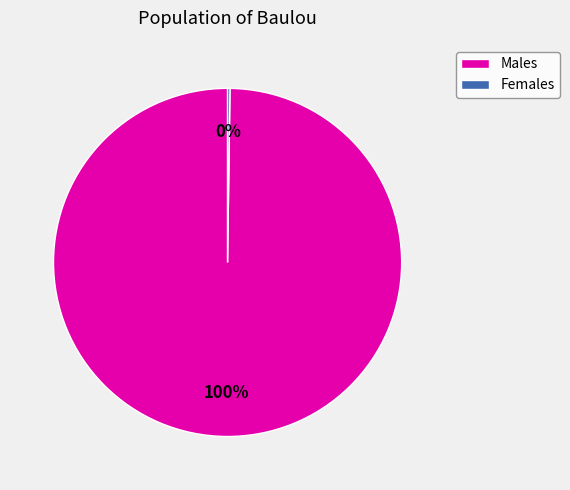

Does Males represent more than half of the total?

Yes